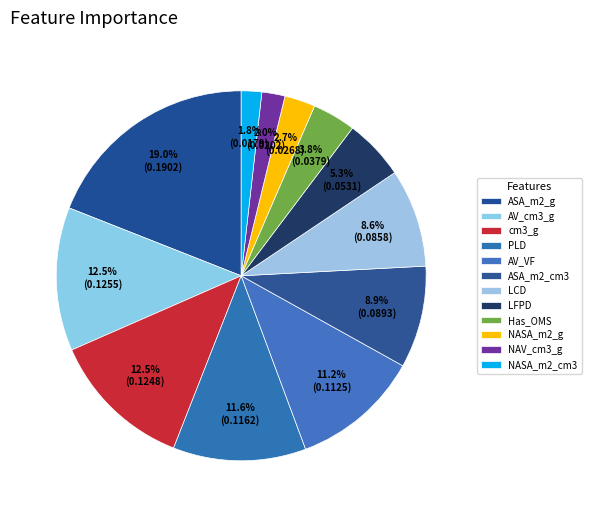

How many segments does this pie chart have?

12